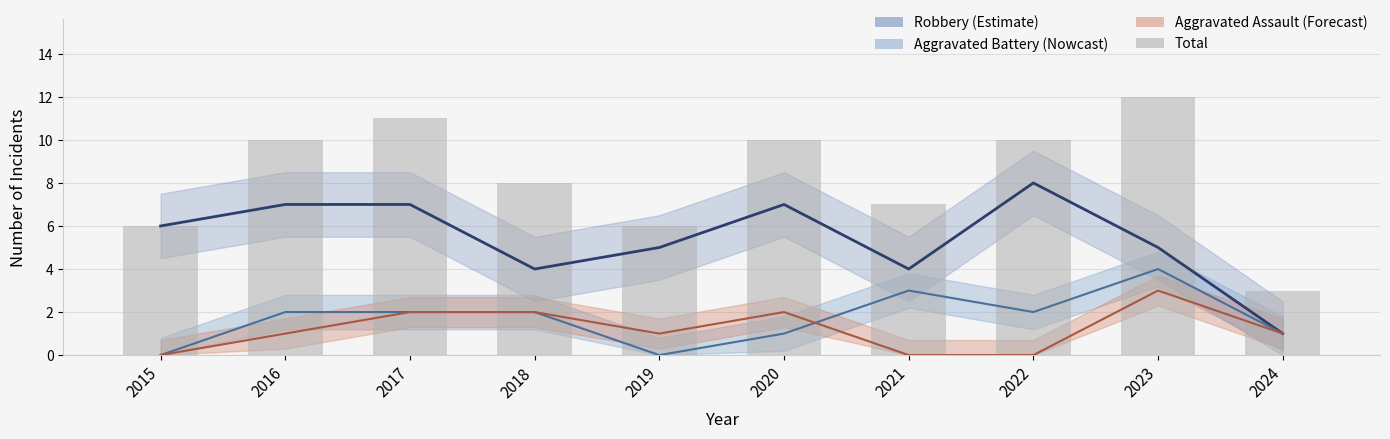

List the labels in order of value, largest first.

2023, 2017, 2016, 2020, 2022, 2018, 2021, 2015, 2019, 2024